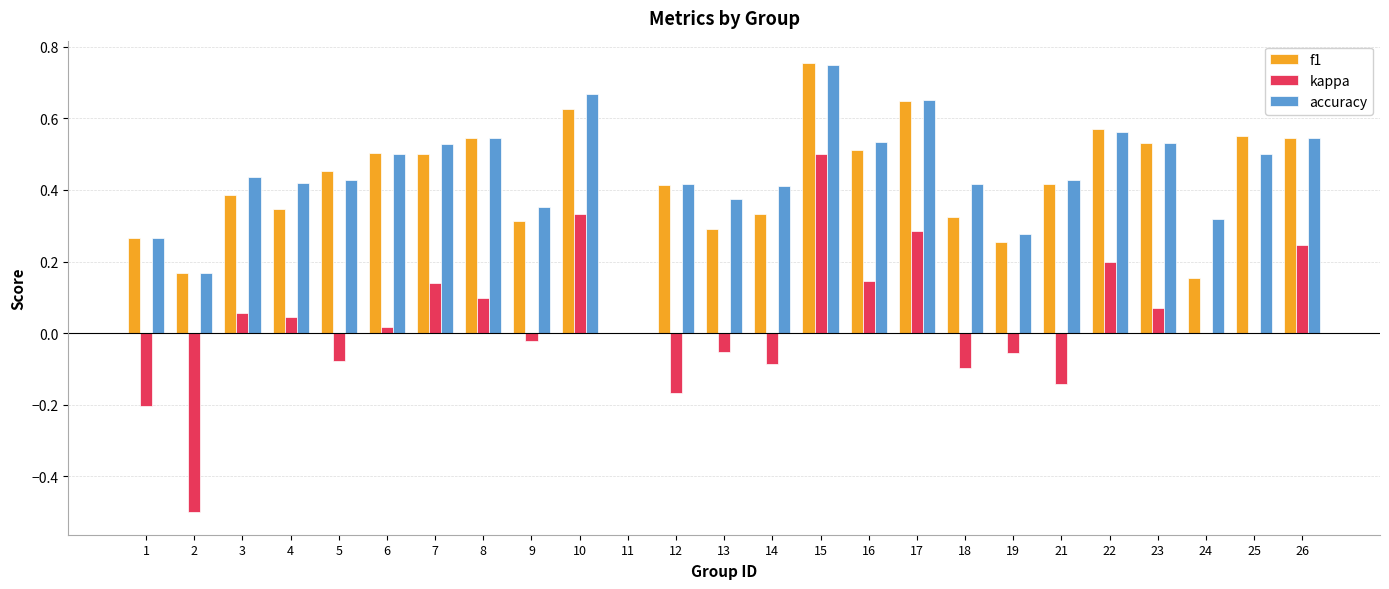

What is the total value across all series at 3?

0.9